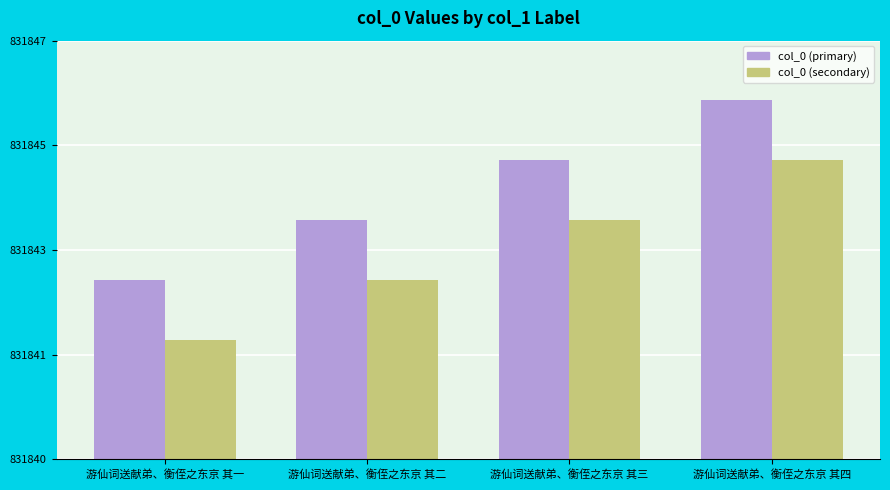

Does the chart contain stacked bars?

No